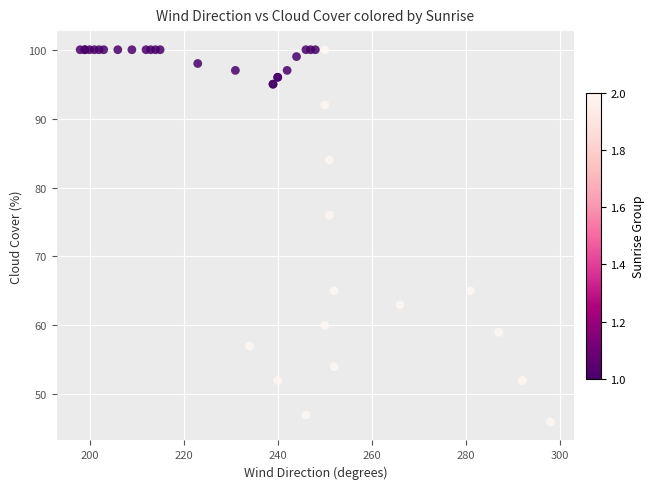

What Y value in the scatter plot is closest to 73?

76